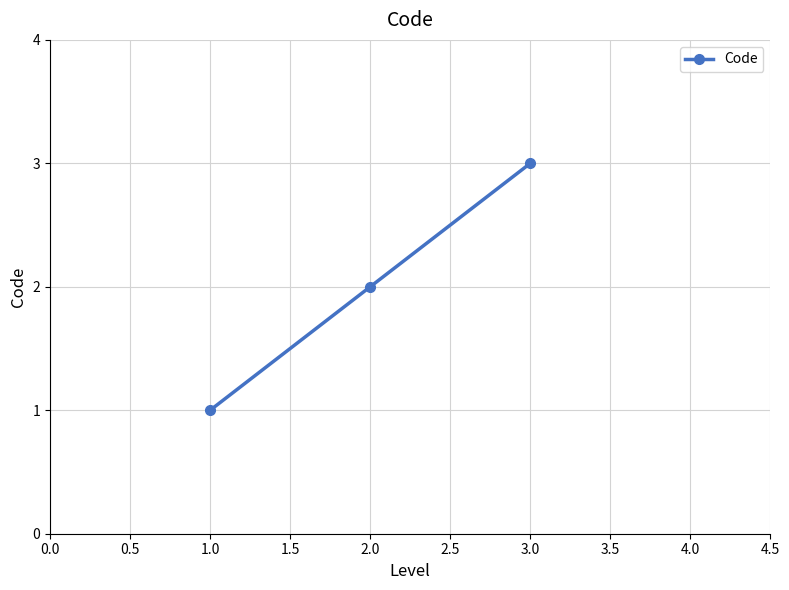

The value at 1.0 is 1. True or false?

True